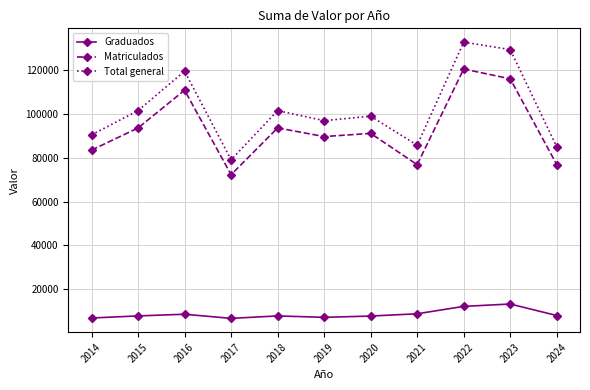

What is the value of the Graduados point at the 10th from the left?

13315